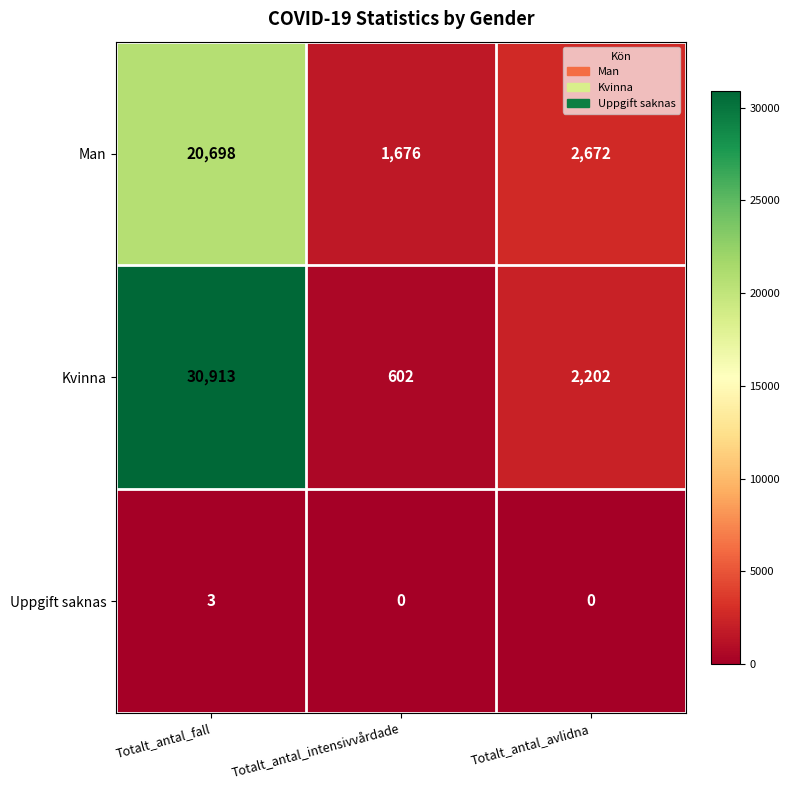

How many distinct data groups are displayed?

3